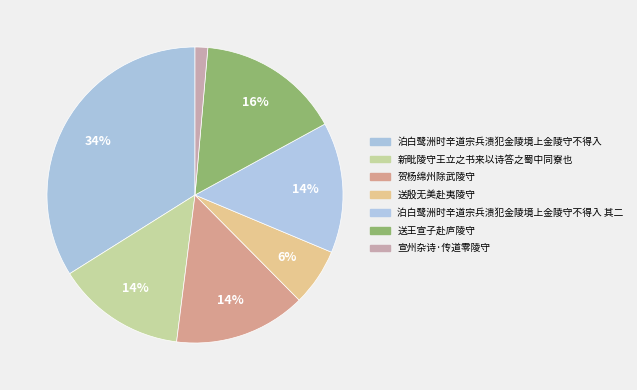

The 送王宣子赴庐陵守 slice represents 31% of the pie. True or false?

False